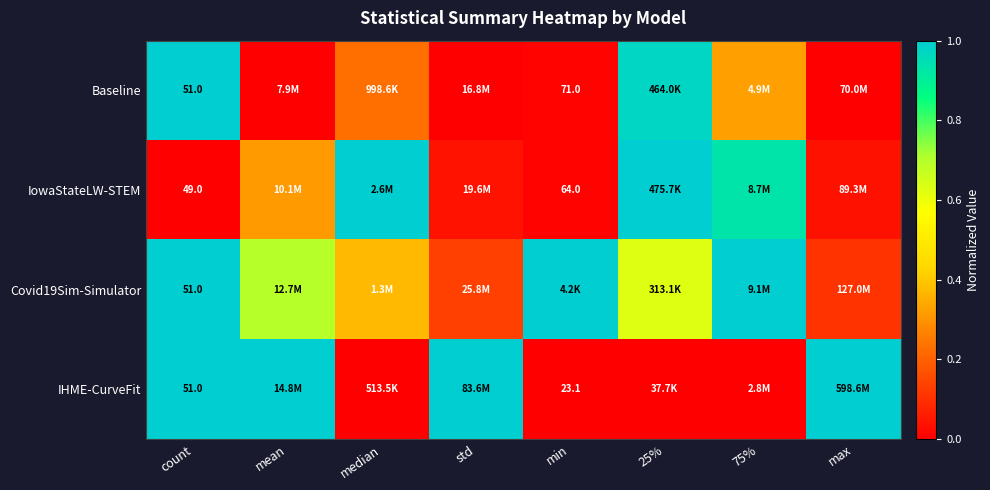

Which has a higher value, median or 75%?

75%